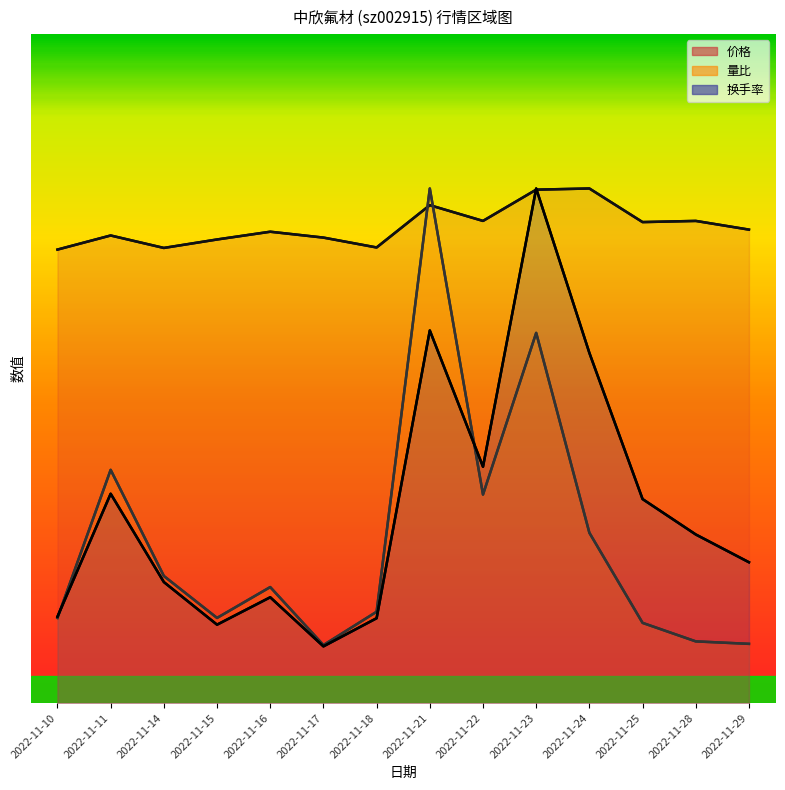

At which category is the sum across all series the highest?

2022-11-23